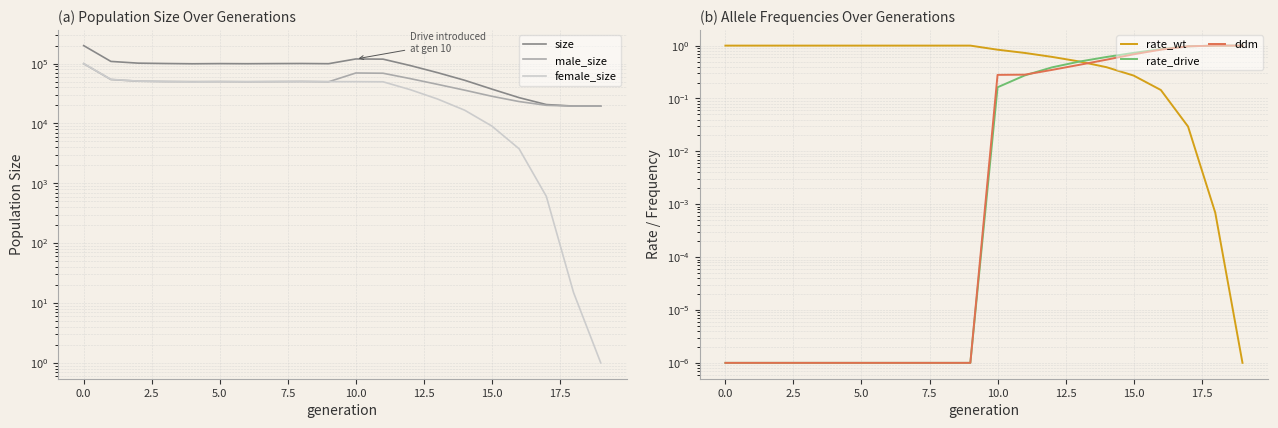

How many series are shown in this chart?

6